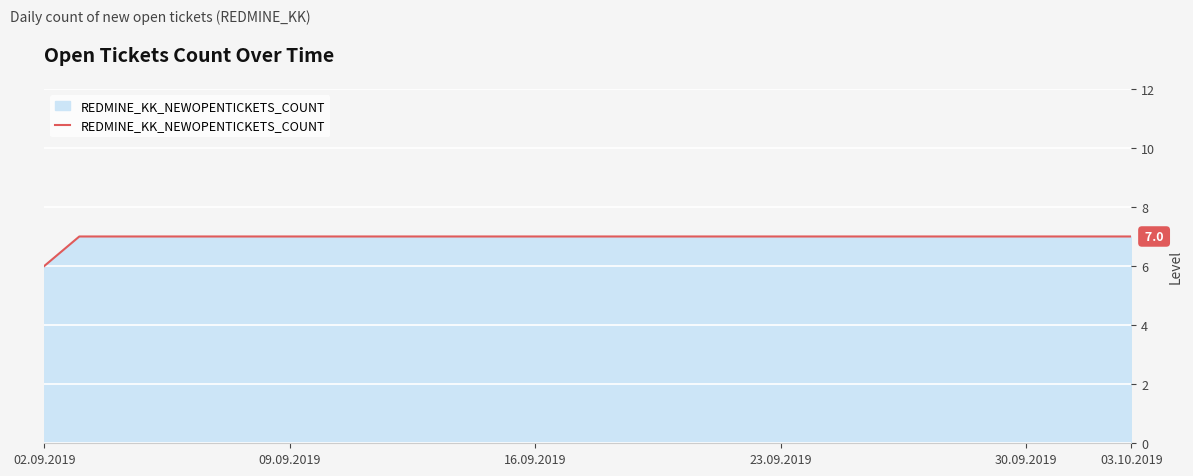

What is the greatest value displayed?

7